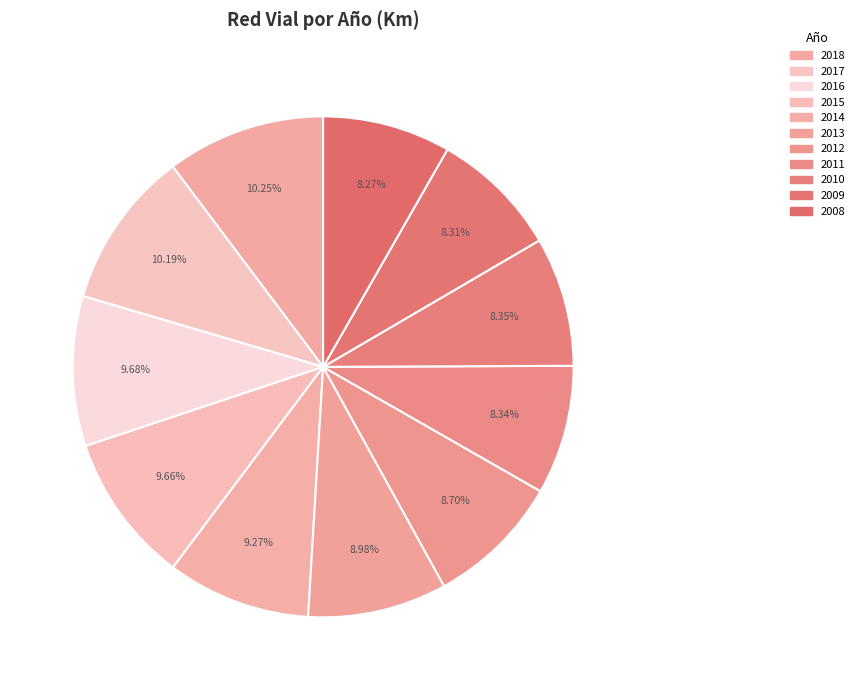

To the nearest percent, what is the average slice percentage?

9%